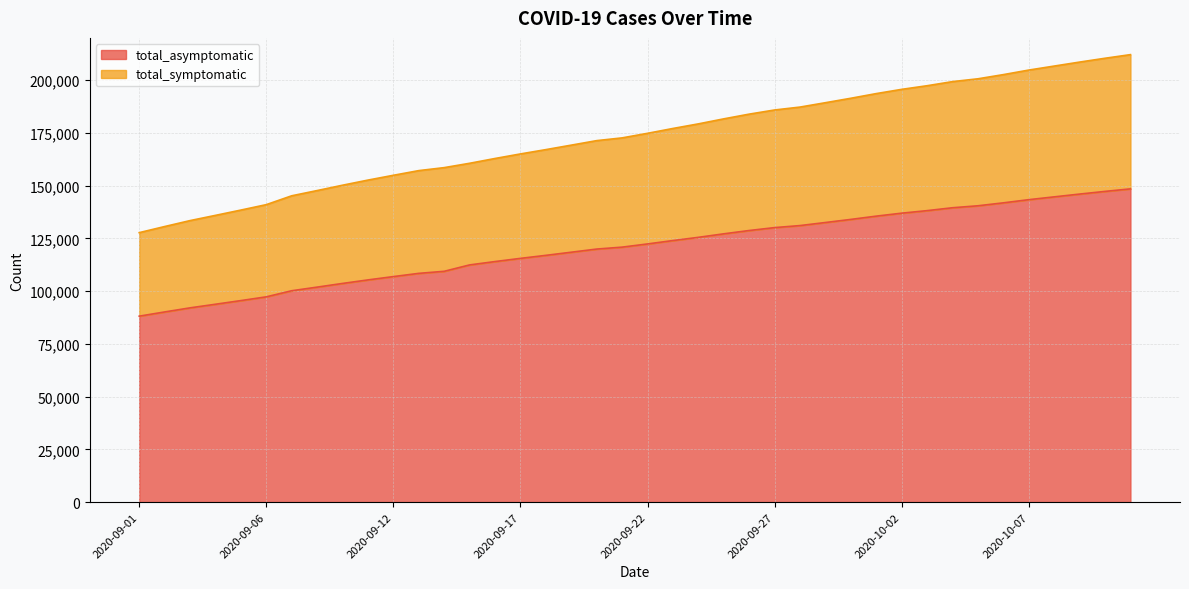

What is the greatest value displayed?

212063